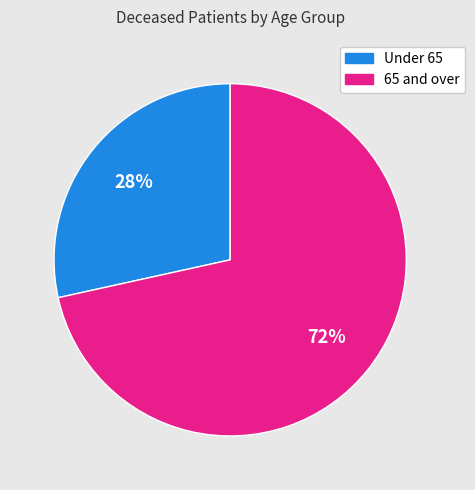

Does any single category account for the majority?

Yes